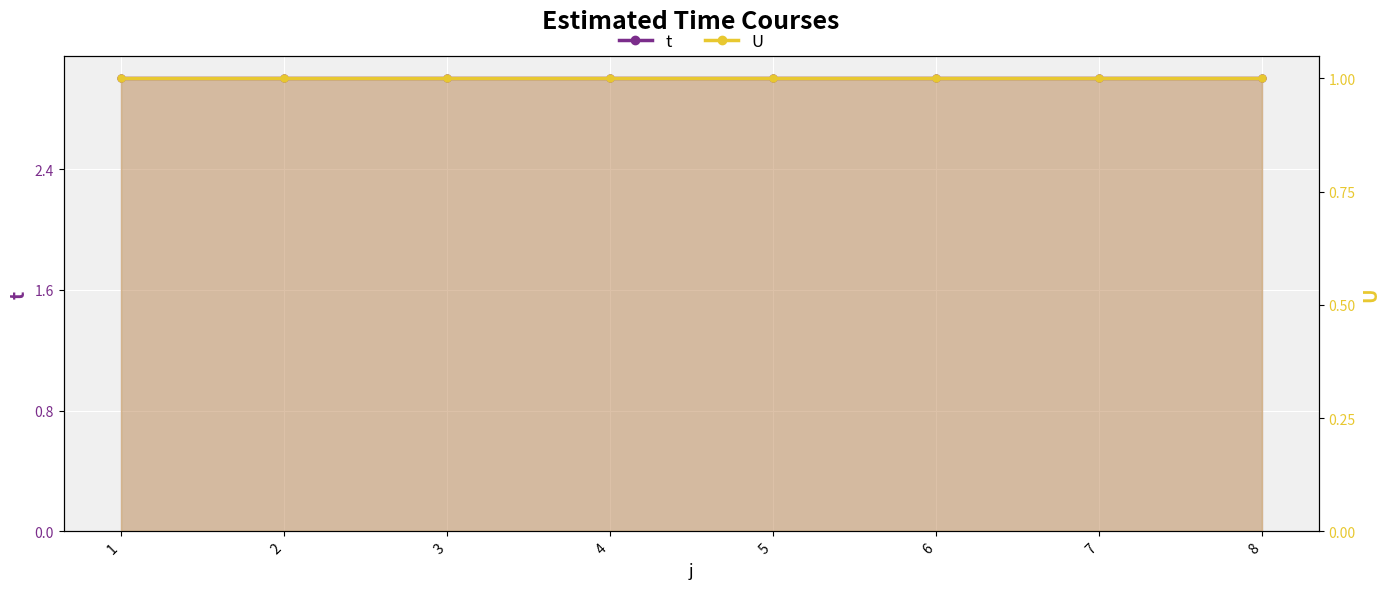

Reading right to left, extract all data points from this chart.

t: 8=3	7=3	6=3	5=3	4=3	3=3	2=3	1=3
U: 8=1	7=1	6=1	5=1	4=1	3=1	2=1	1=1